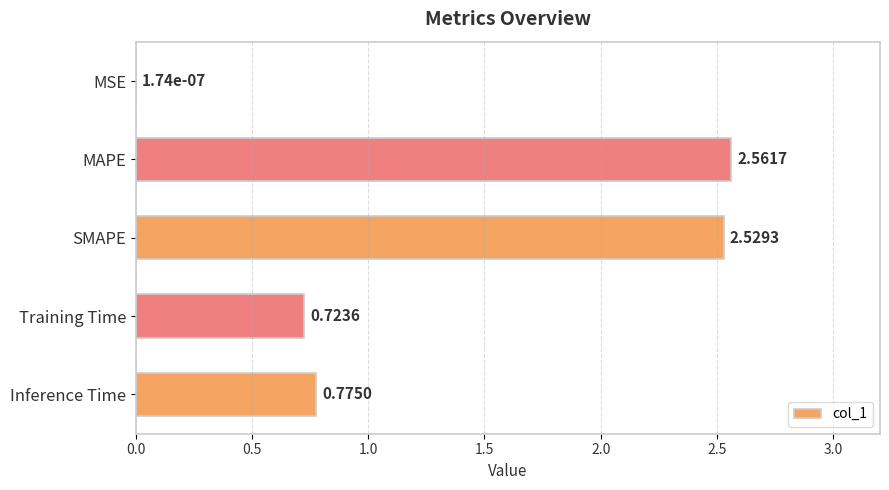

What is the sum of all values?

6.6